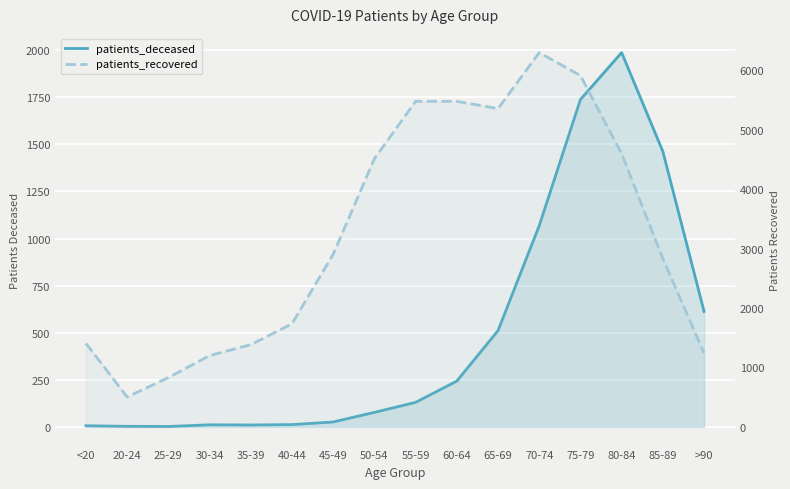

Which series has the largest total across all categories?

patients_recovered